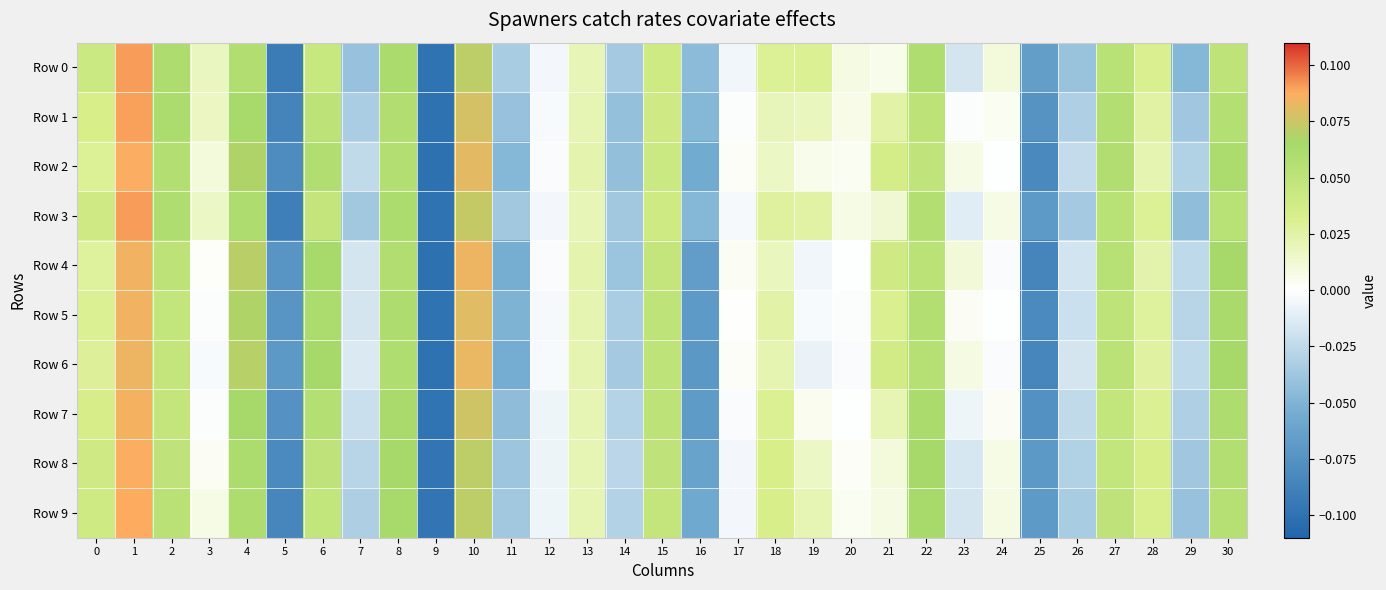

What is the smallest value displayed?

-0.1